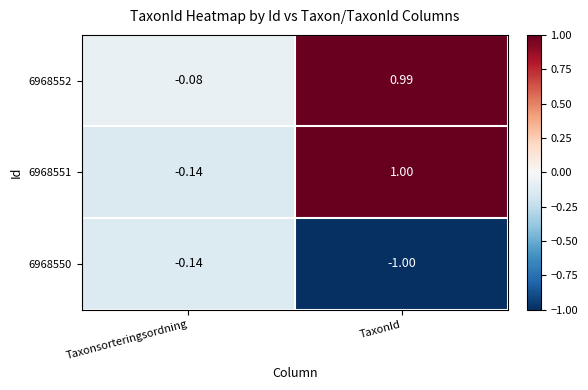

At which label is 6968551 closest to 0?

Taxonsorteringsordning